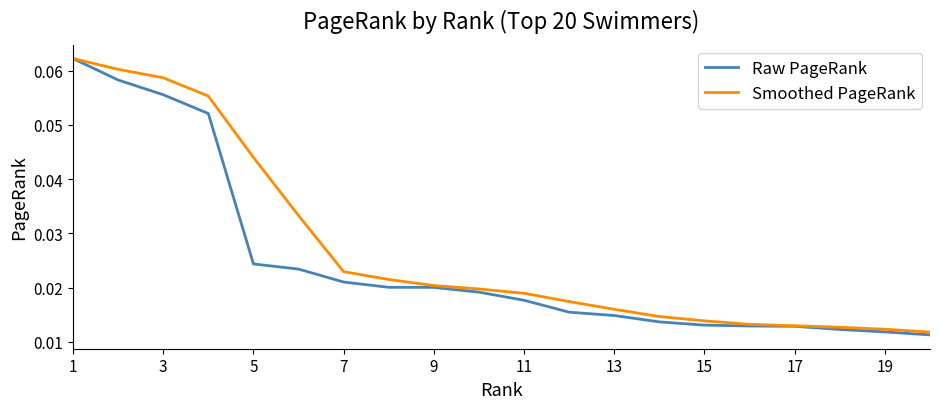

Which series has the widest spread of values?

Raw PageRank